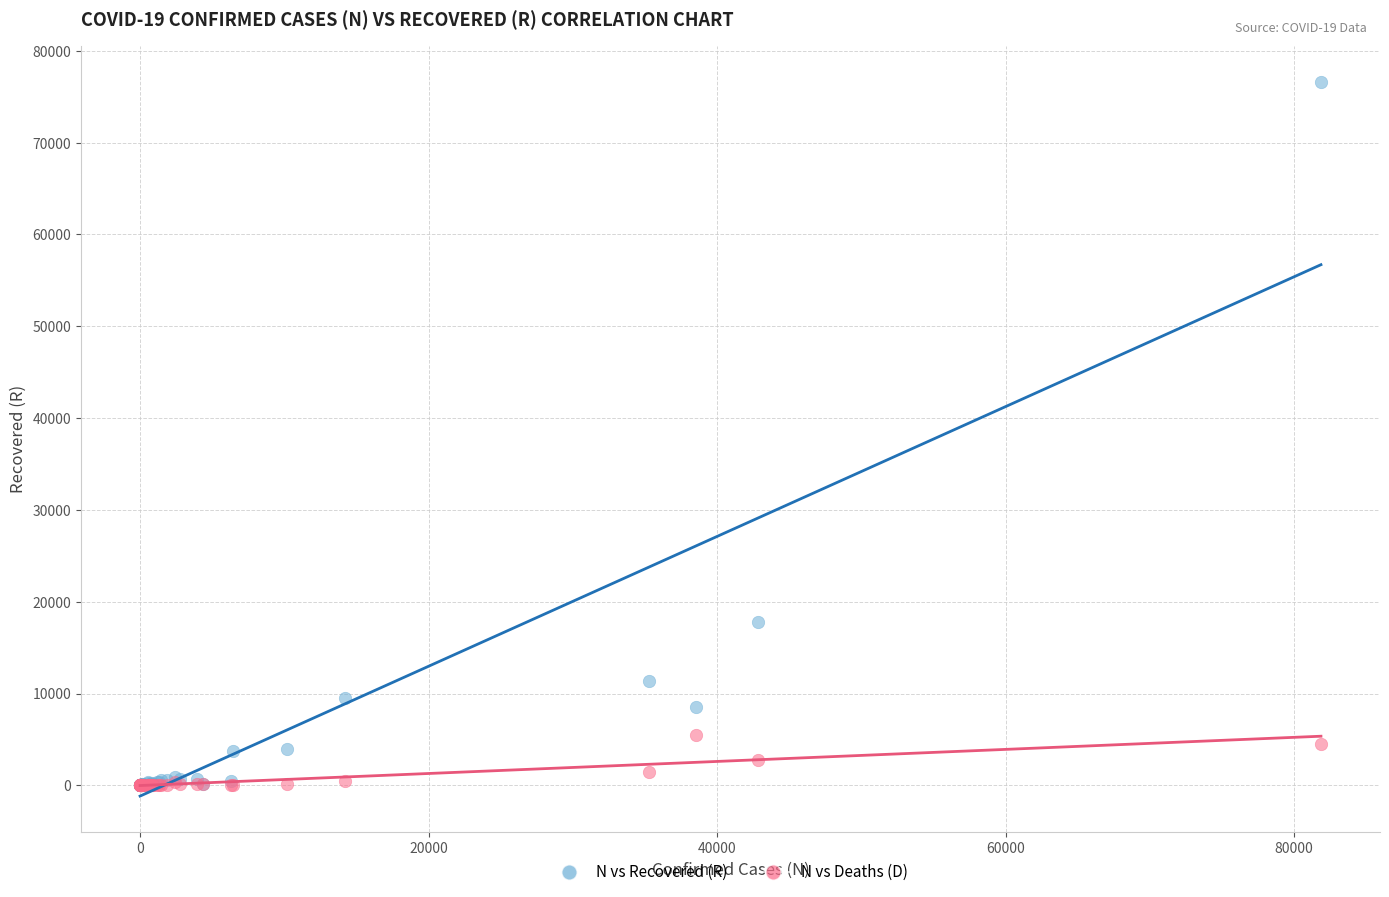

Across all series, what Y value is closest to 38308?

17831